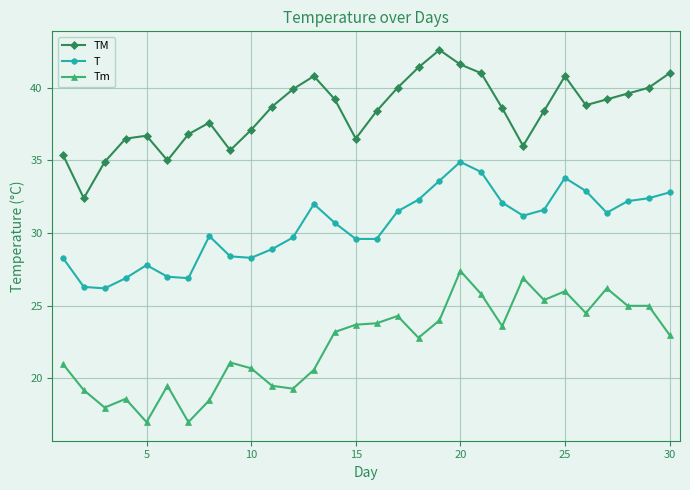

List the series in order of their peak value, highest first.

TM, T, Tm